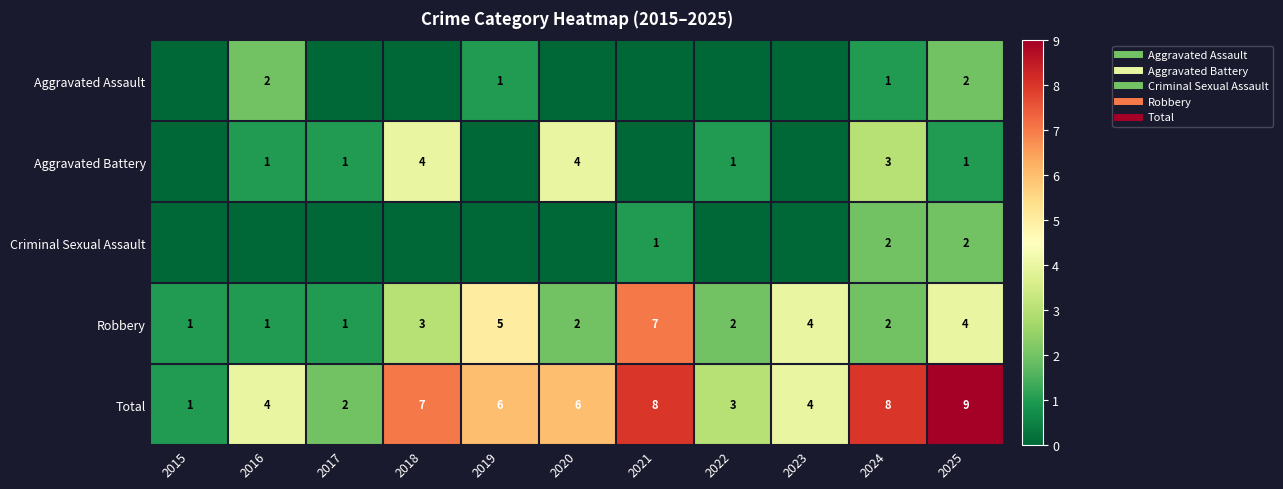

What is the average value of the Aggravated Battery series?

1